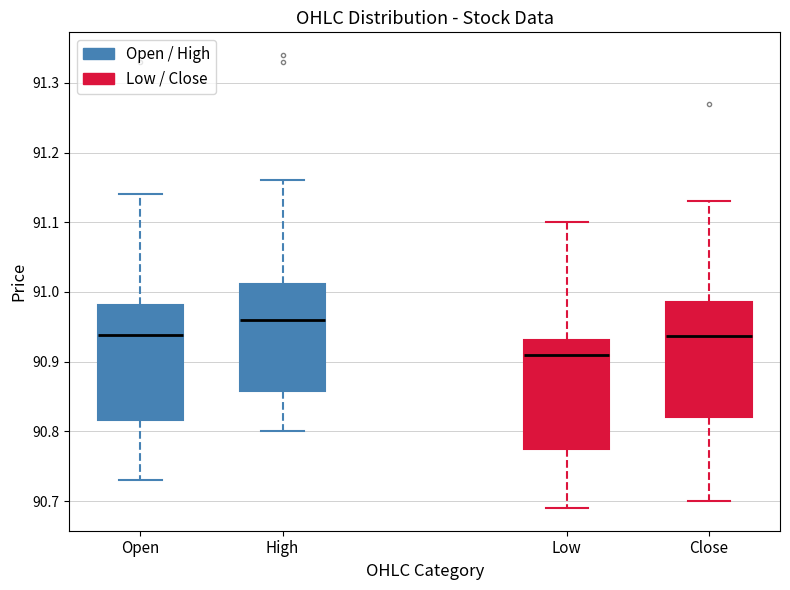

Reading left to right, transcribe this box plot: for each box, give where its median line is, the range the box spans, and where its two whiskers end, as read against the y-axis. The values are not printed on the chart, so give them approximately, as read against the axis.

Open: median 90.94, box 90.82 to 90.98, whiskers 90.73 to 91.14
High: median 90.96, box 90.86 to 91.01, whiskers 90.80 to 91.16
Low: median 90.91, box 90.78 to 90.93, whiskers 90.69 to 91.10
Close: median 90.94, box 90.82 to 90.99, whiskers 90.70 to 91.13